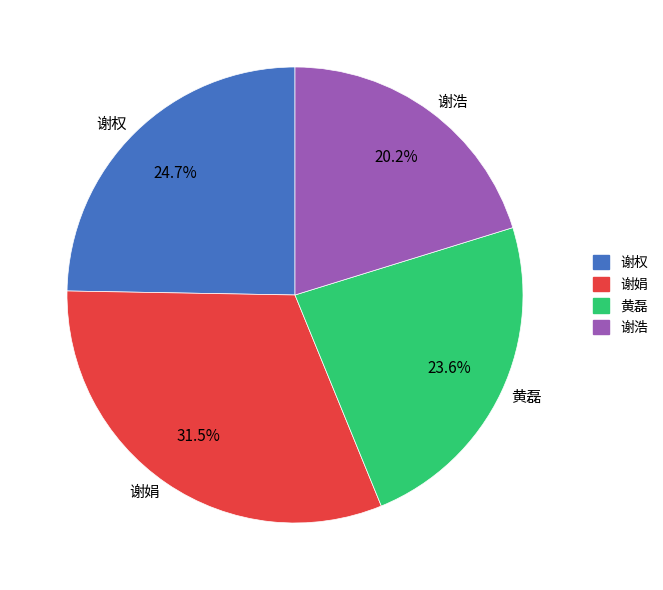

To the nearest percent, what is the difference between the largest and smallest slice percentages?

11%